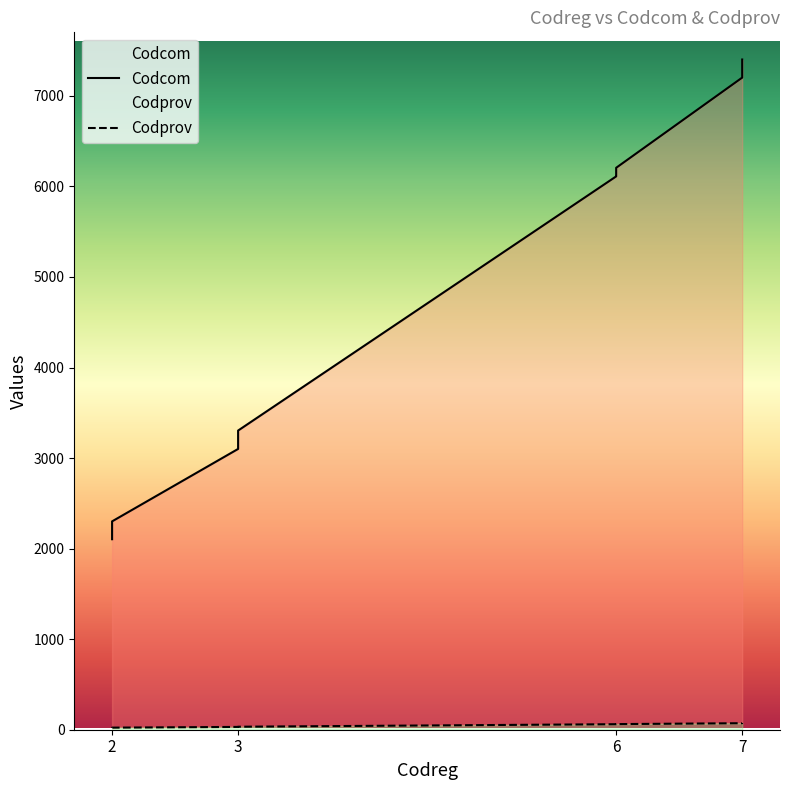

What is the total value across all series at 7?

7274